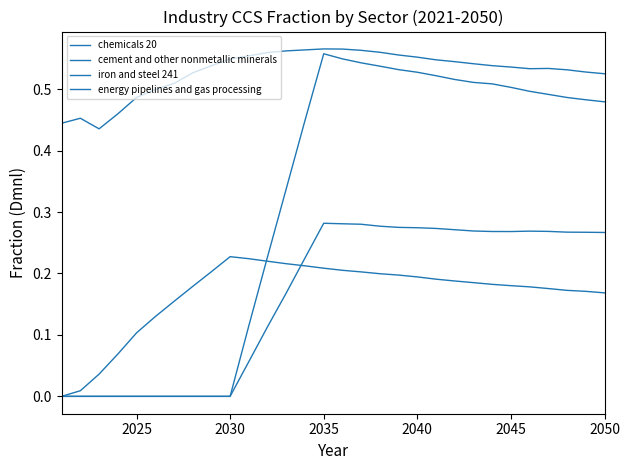

At how many categories does at least one series exceed 0?

30